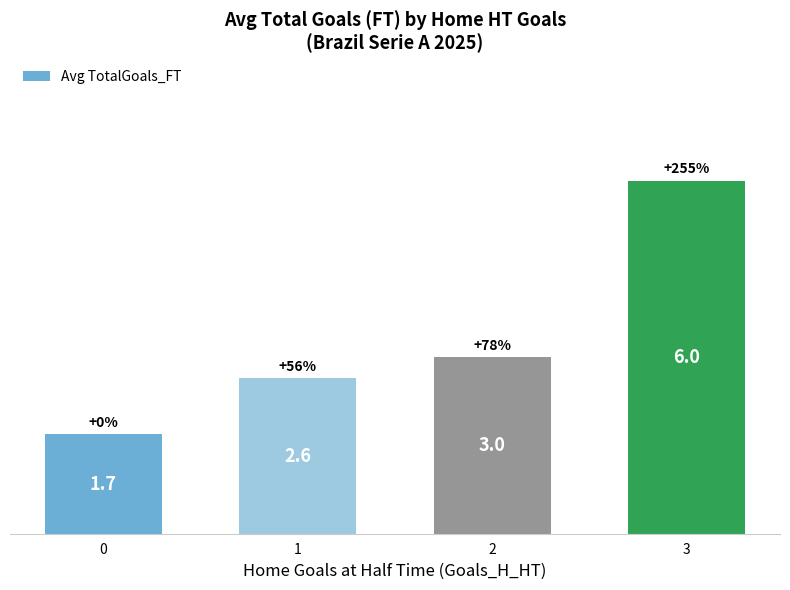

Reading right to left, extract all data points from this chart.

3=6.0	2=3.0	1=2.6	0=1.7